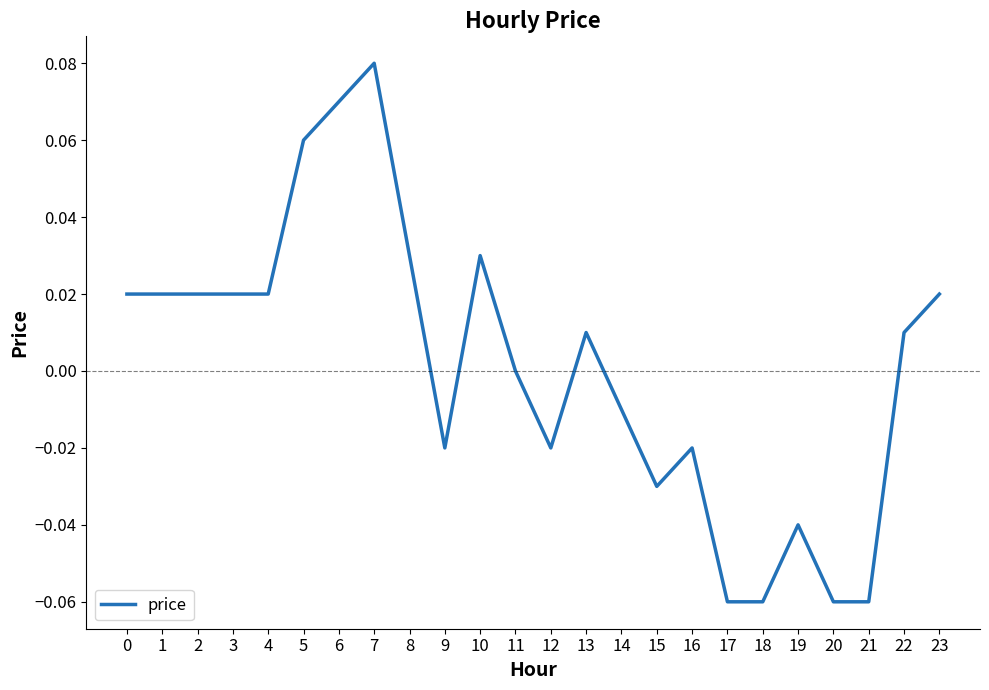

The value at 2 is 0.0. True or false?

True